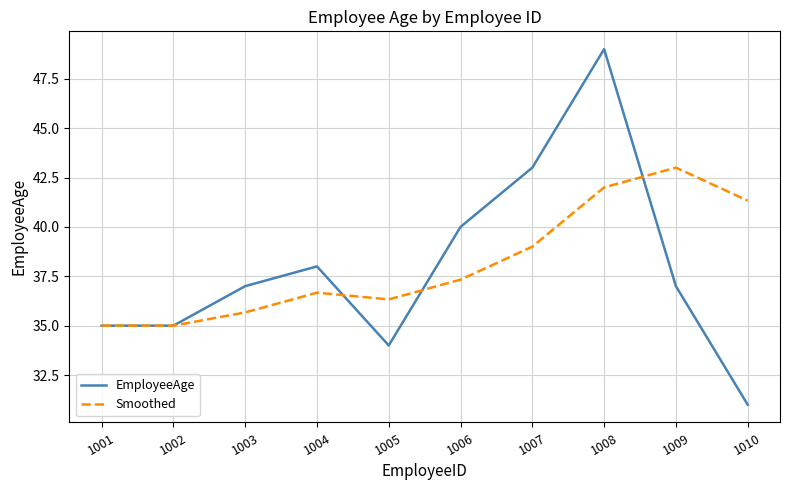

Reading left to right, list all the values displayed in this chart.

EmployeeAge: 1001=35.0	1002=35.0	1003=37.0	1004=38.0	1005=34.0	1006=40.0	1007=43.0	1008=49.0	1009=37.0	1010=31.0
Smoothed: 1001=35.0	1002=35.0	1003=35.7	1004=36.7	1005=36.3	1006=37.3	1007=39.0	1008=42.0	1009=43.0	1010=41.3